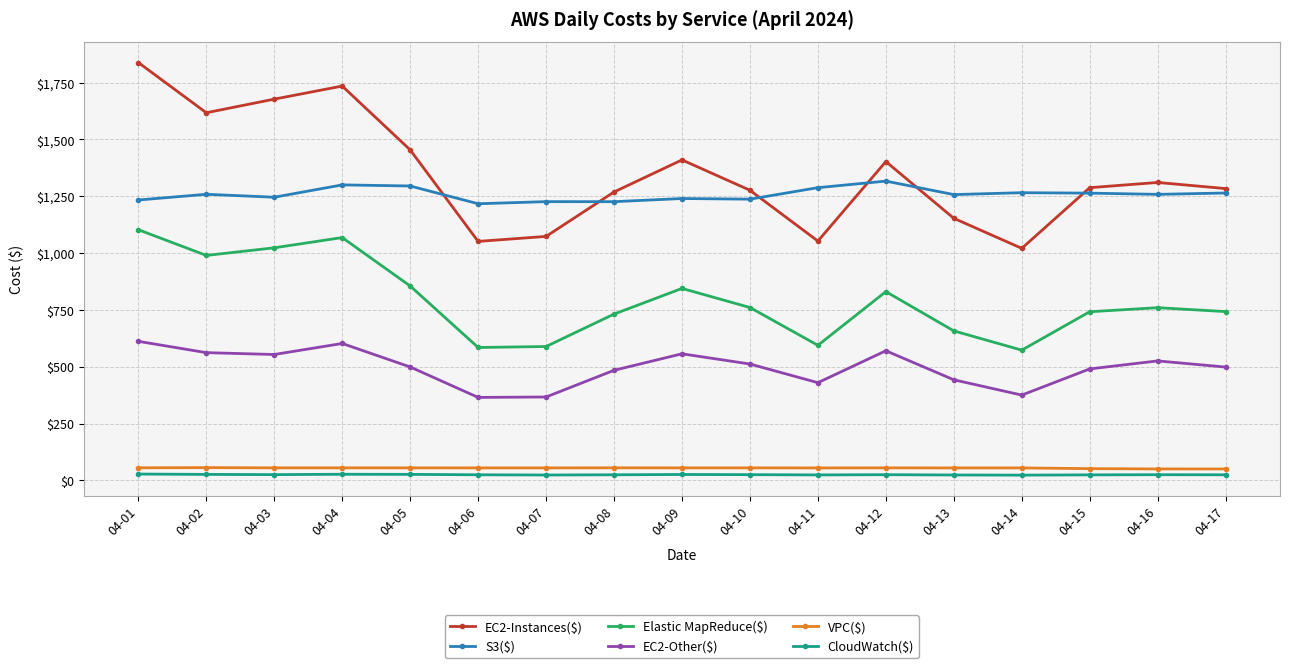

Which series has the largest range (max minus min)?

EC2-Instances($)